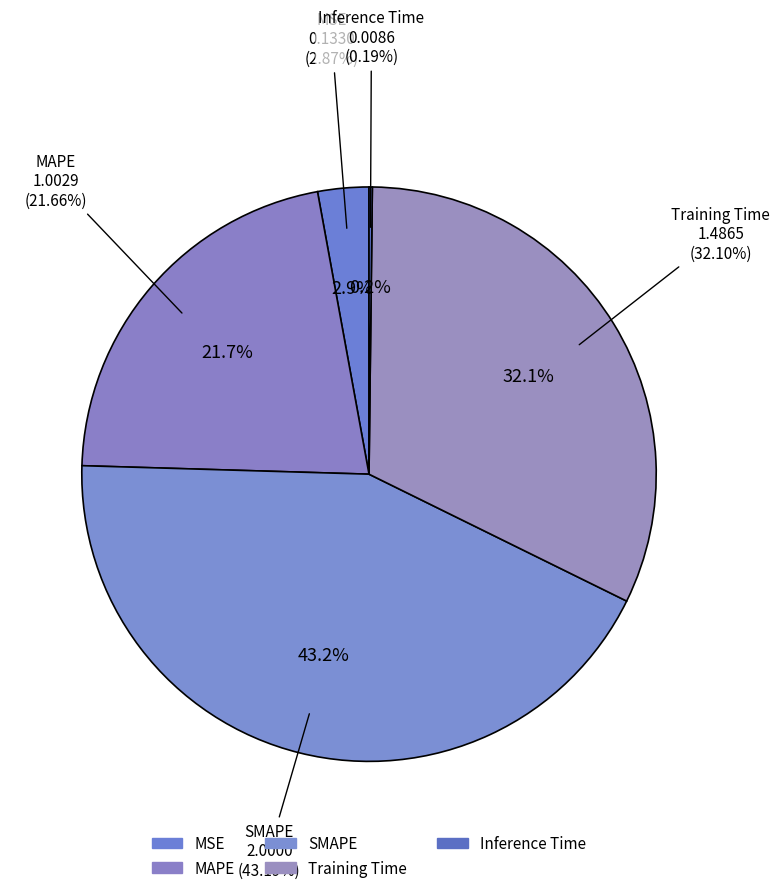

How many slices are in this pie chart?

5